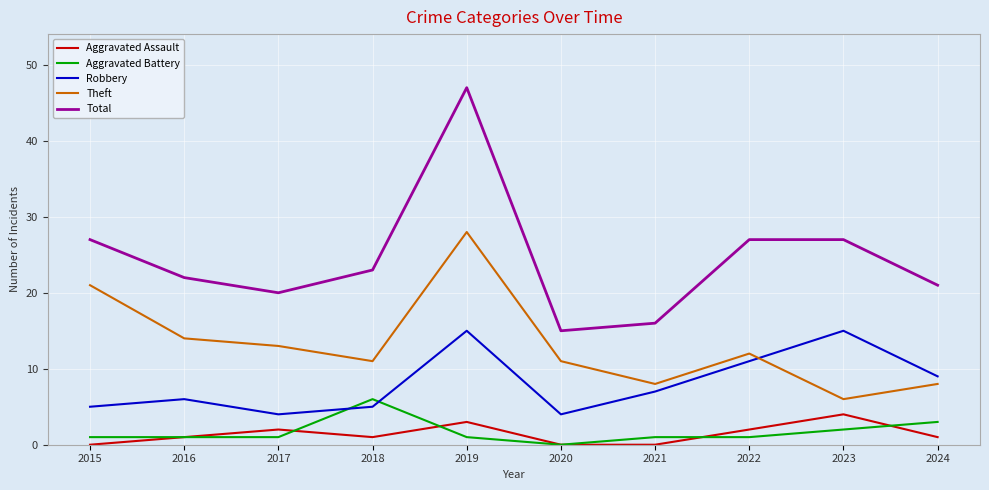

True or false: Theft and Total cross at least once.

False